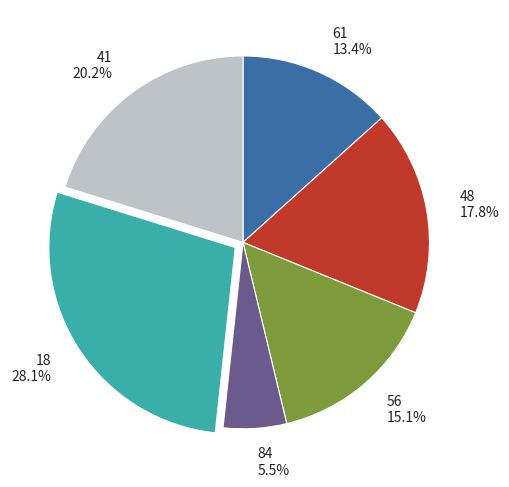

Rank the categories by value from lowest to highest.

84 5.5%, 61 13.4%, 56 15.1%, 48 17.8%, 41 20.2%, 18 28.1%